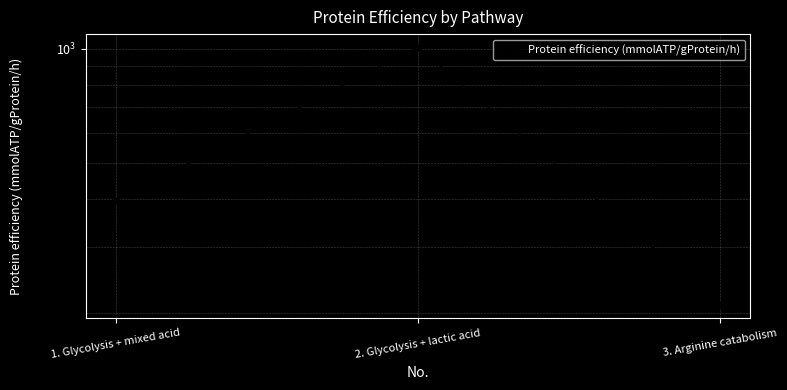

What is the ratio of the value at 1. Glycolysis + mixed acid to the value at 2. Glycolysis + lactic acid?

0.4